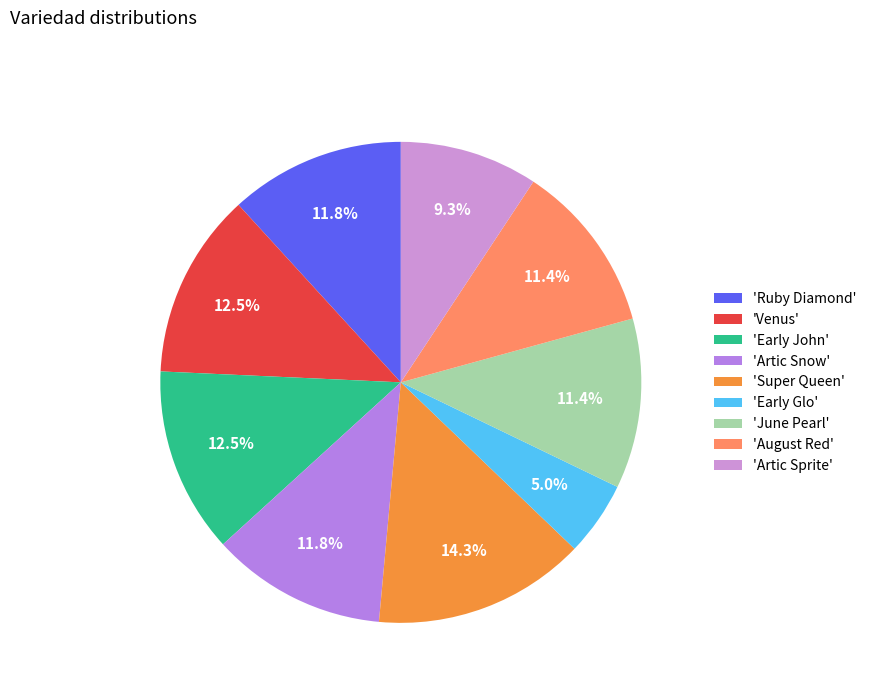

Count the number of slices in the pie.

9